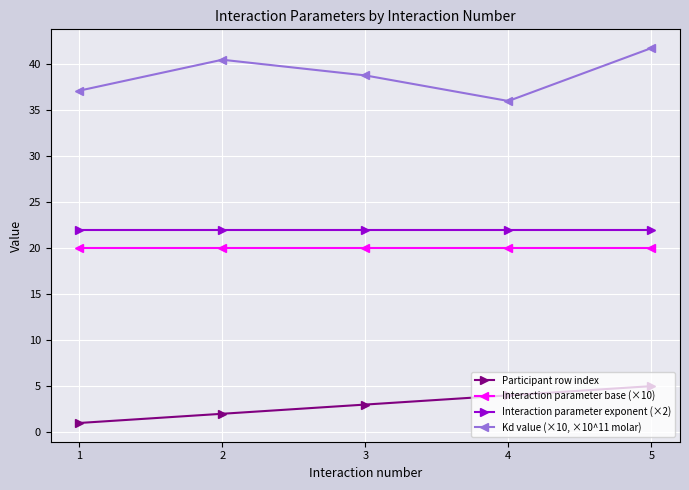

What are all the series names shown in the legend?

Participant row index, Interaction parameter base (×10), Interaction parameter exponent (×2), Kd value (×10, ×10^11 molar)